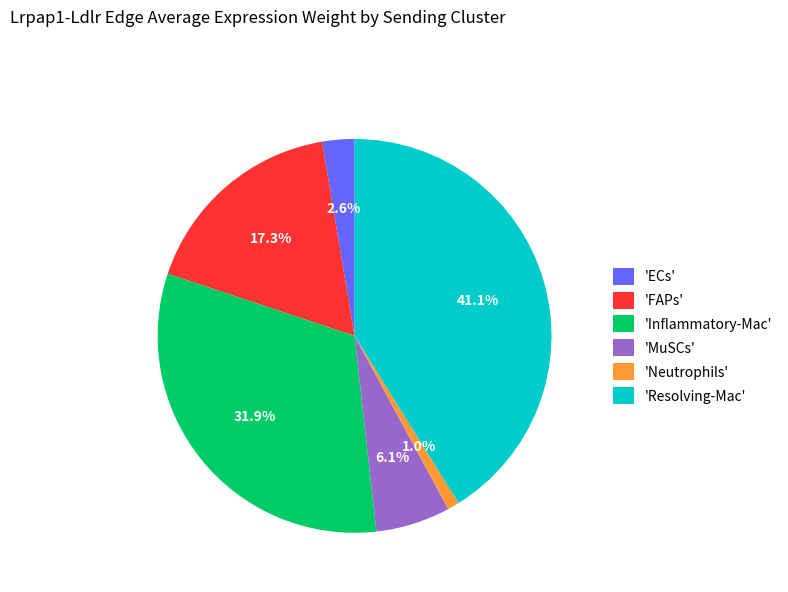

Rank the categories by value from lowest to highest.

'Neutrophils', 'ECs', 'MuSCs', 'FAPs', 'Inflammatory-Mac', 'Resolving-Mac'